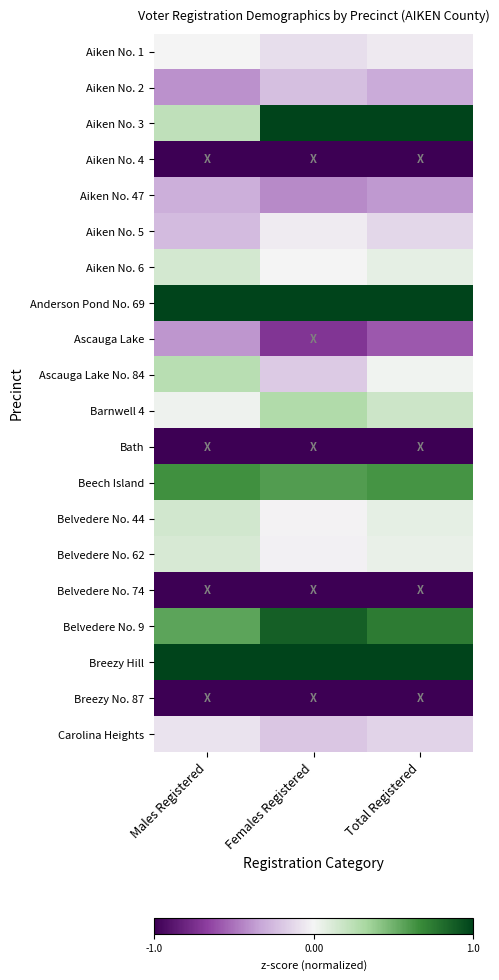

What is the maximum value shown in the chart?

1.0